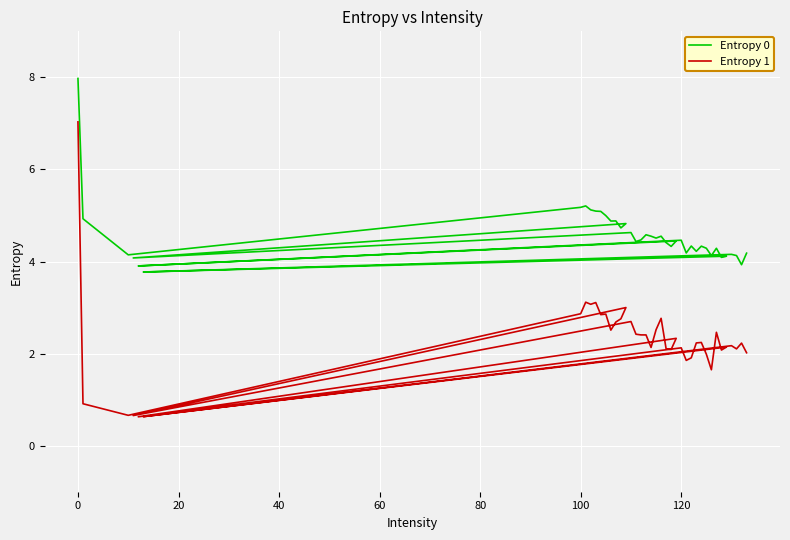

True or false: Entropy 0 and Entropy 1 cross at least once.

False